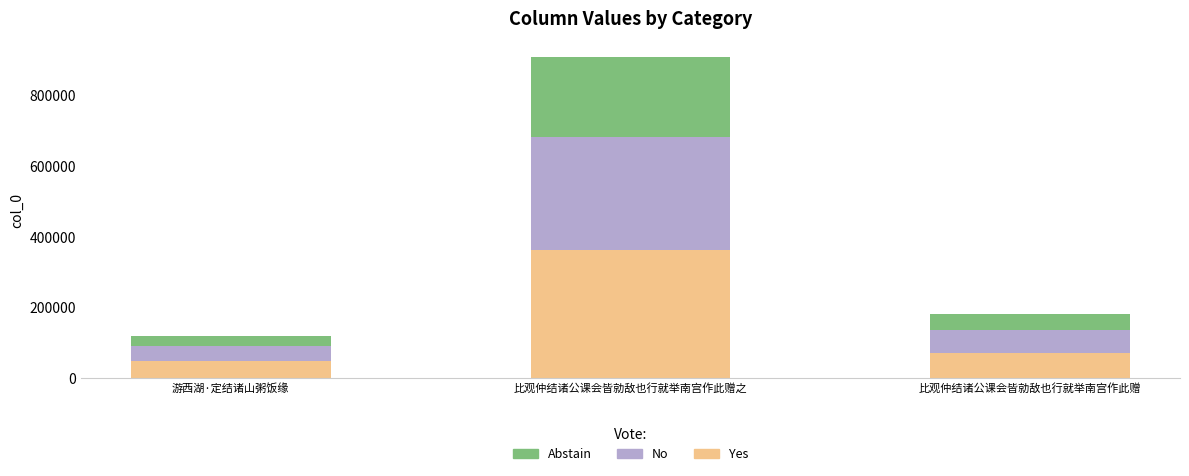

At which label does Yes reach its peak?

比观仲结诸公课会皆勍敌也行就举南宫作此赠之